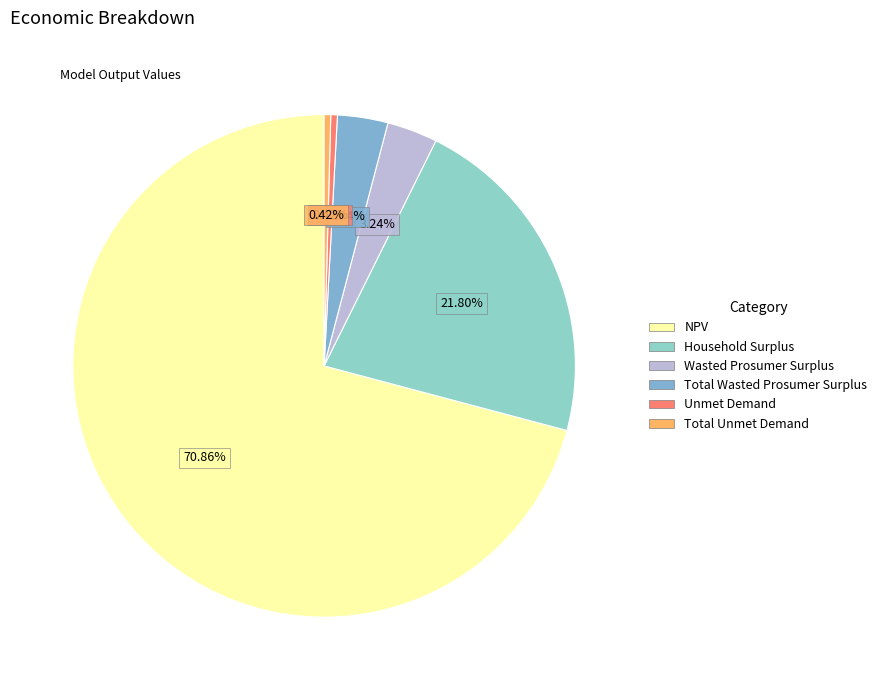

To the nearest percent, what percentage of the pie is Wasted Prosumer Surplus?

3%